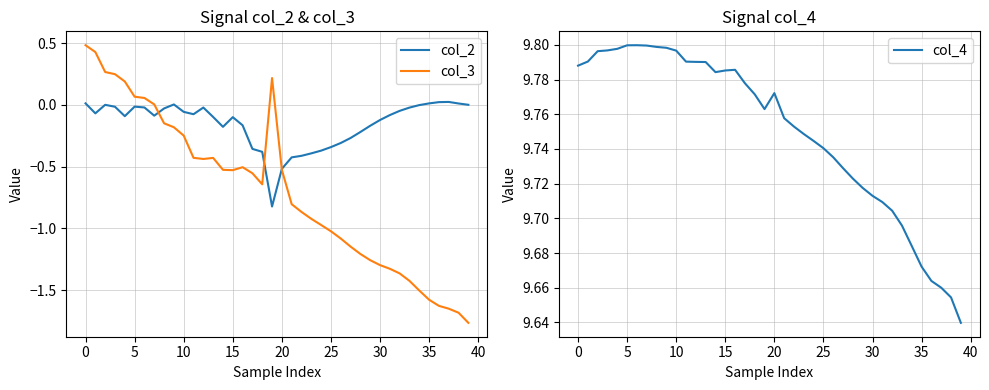

Which series changed the most between 12 and 23?

col_3